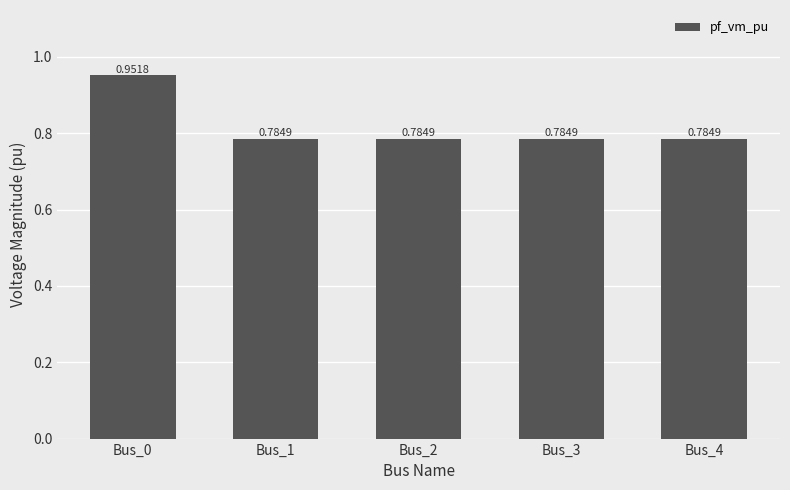

Between Bus_2 and Bus_0, which is larger?

Bus_0